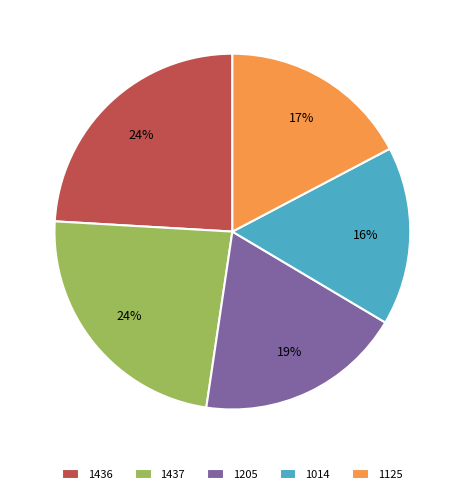

Which category has the biggest portion of the pie?

1436